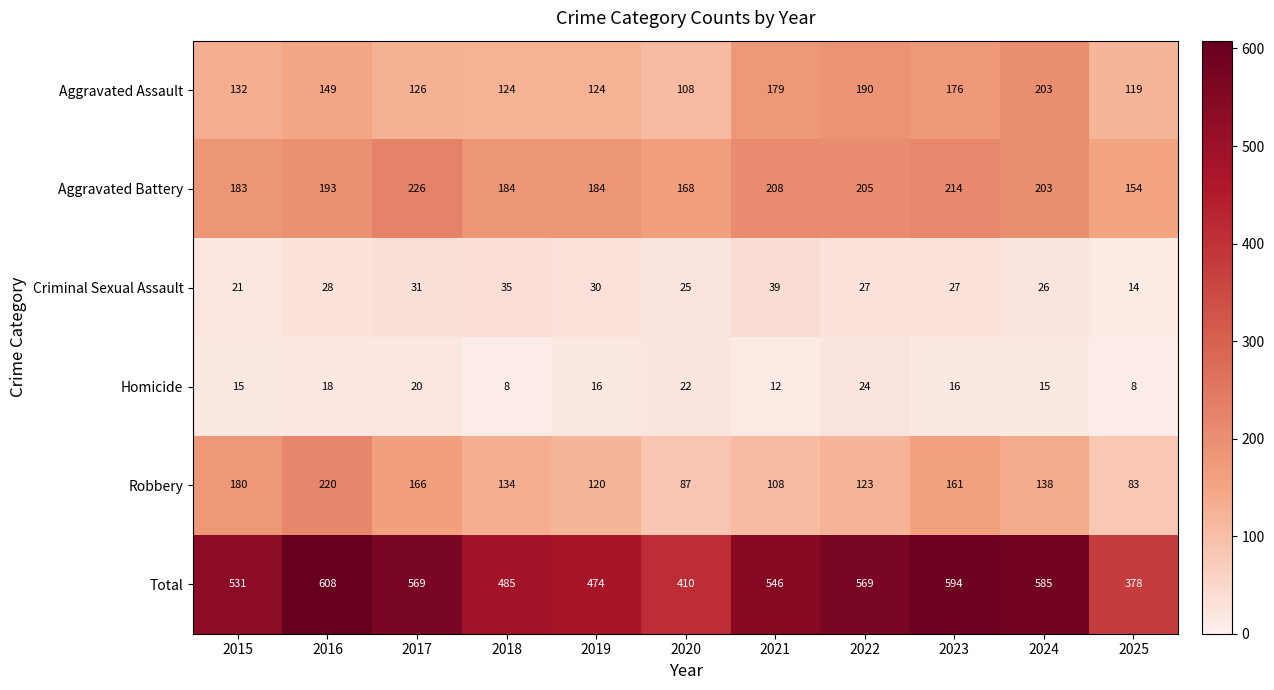

How many values in the Homicide series are below 16?

5